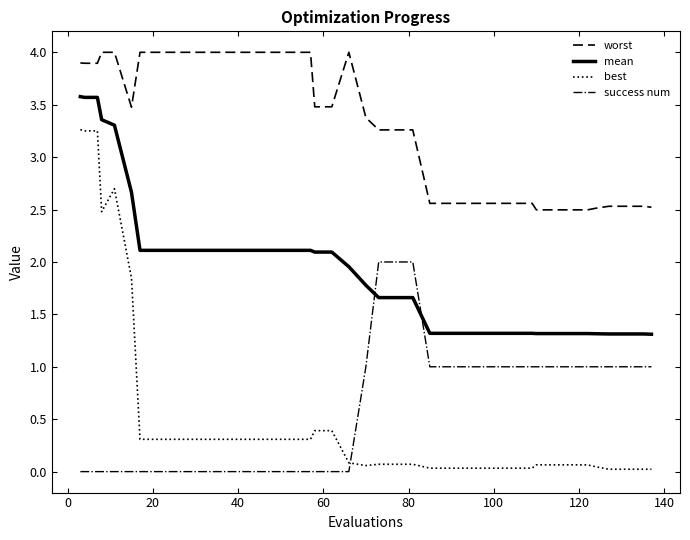

Which series has the widest spread of values?

best